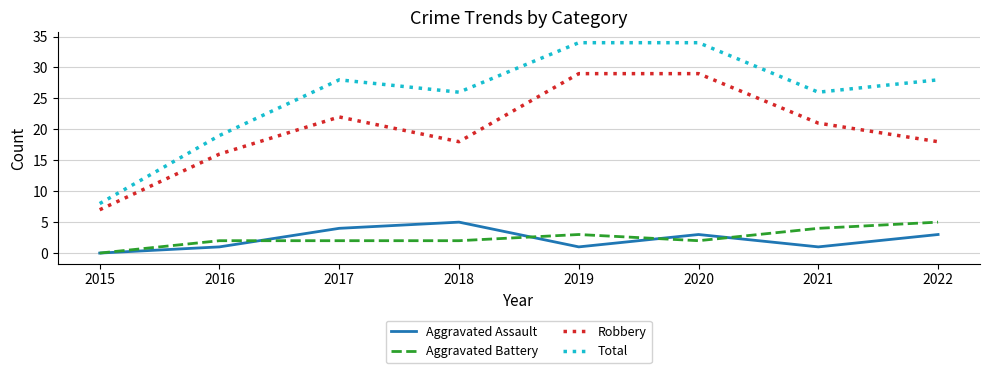

Between 2019 and 2020, which series saw the biggest shift?

Aggravated Assault